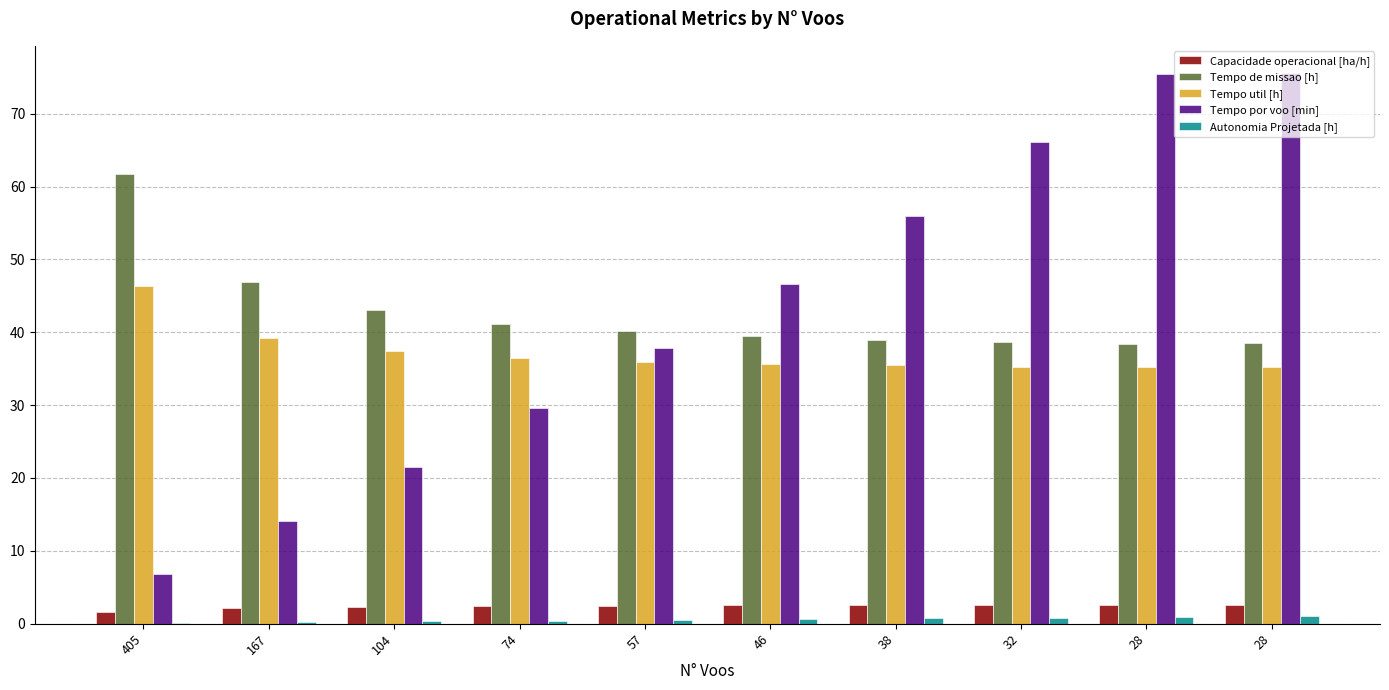

How many groups of bars are there?

10